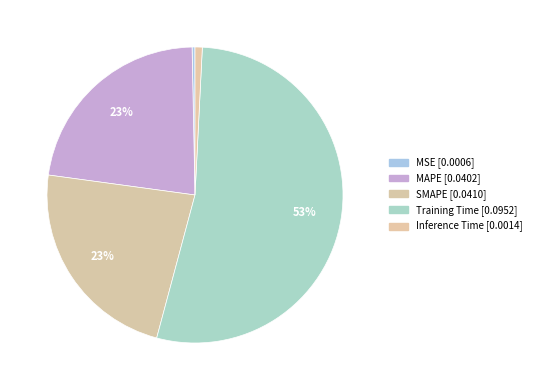

How many segments does this pie chart have?

5